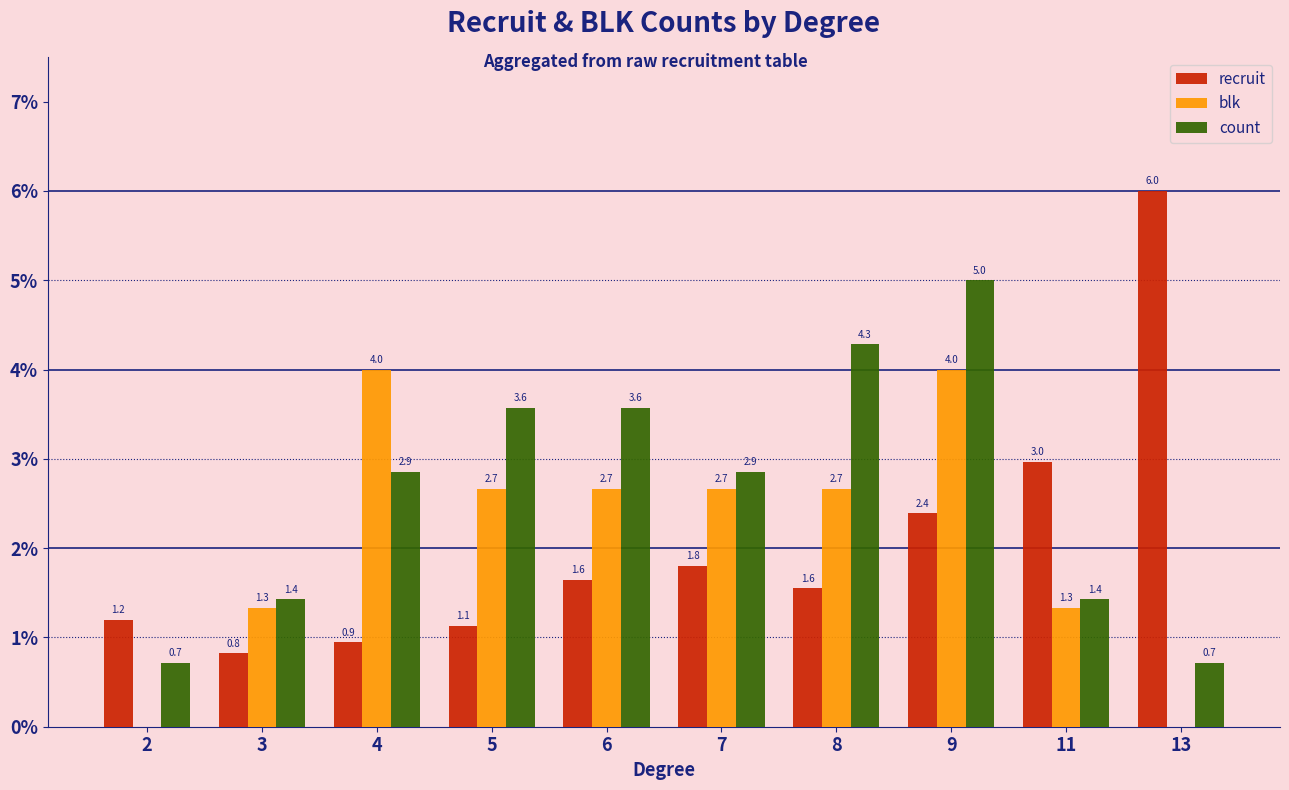

How many categories are shown in the chart?

10